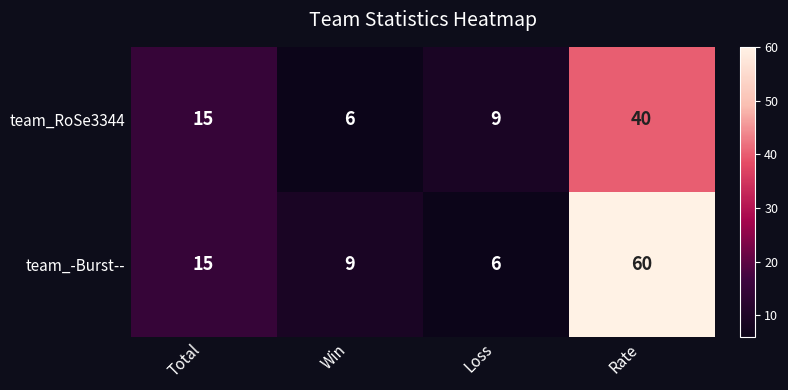

What is the maximum value shown in the chart?

60